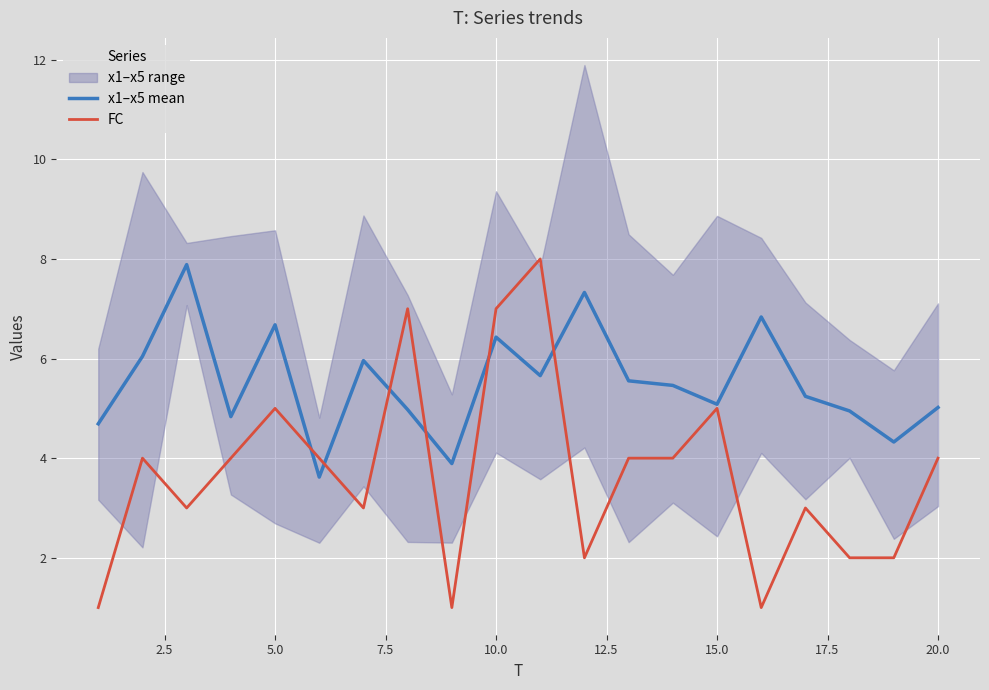

Is this an area chart (filled region under the line)?

No